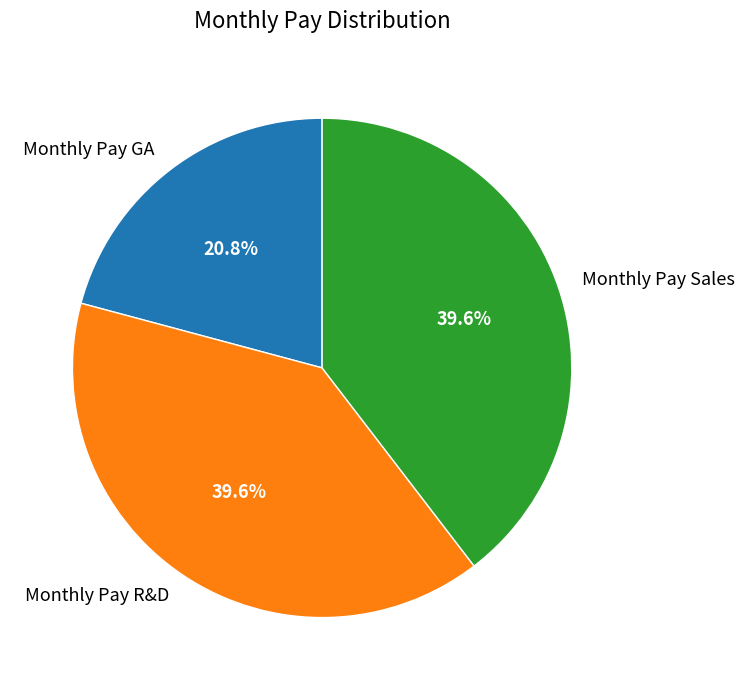

The Monthly Pay GA slice represents 21% of the pie. True or false?

True